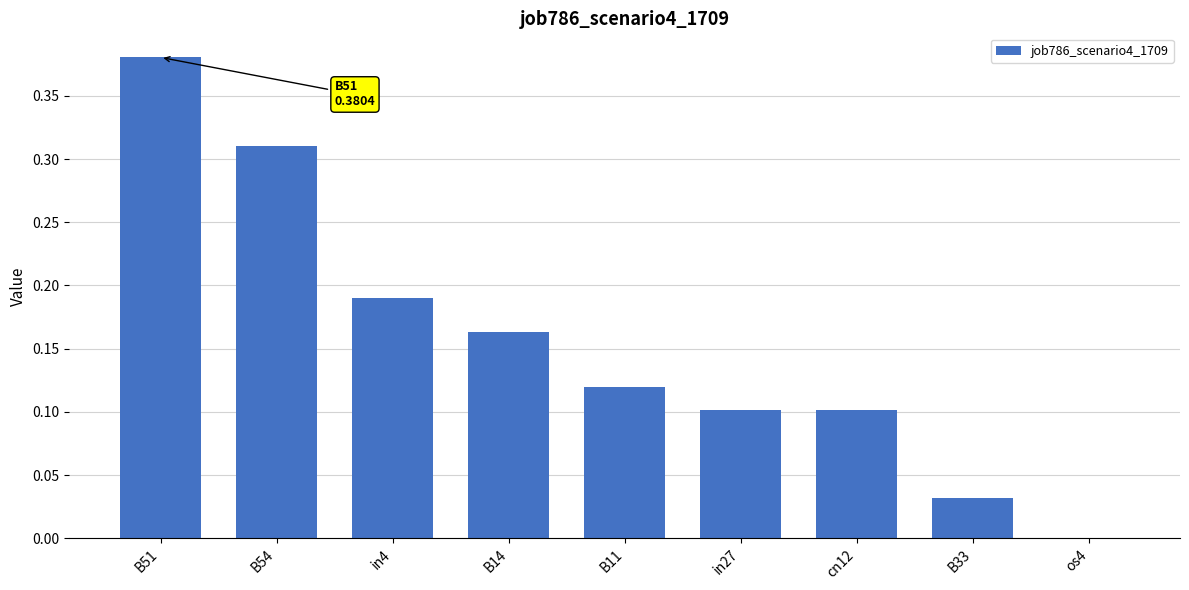

Which label corresponds to the largest value in the chart?

B51